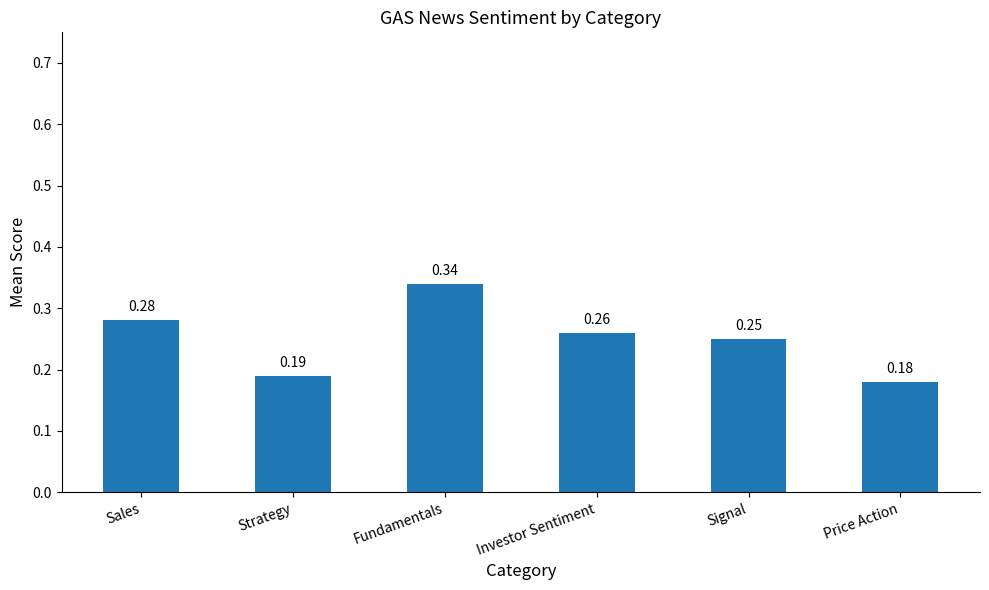

Which label corresponds to the smallest value in the chart?

Price Action